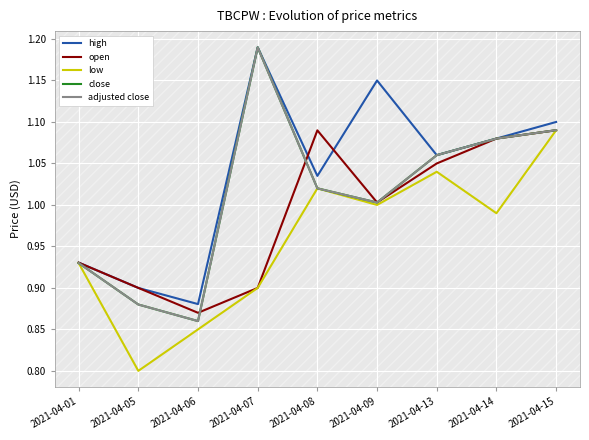

Where do open and close first cross each other?

2021-04-06 and 2021-04-07